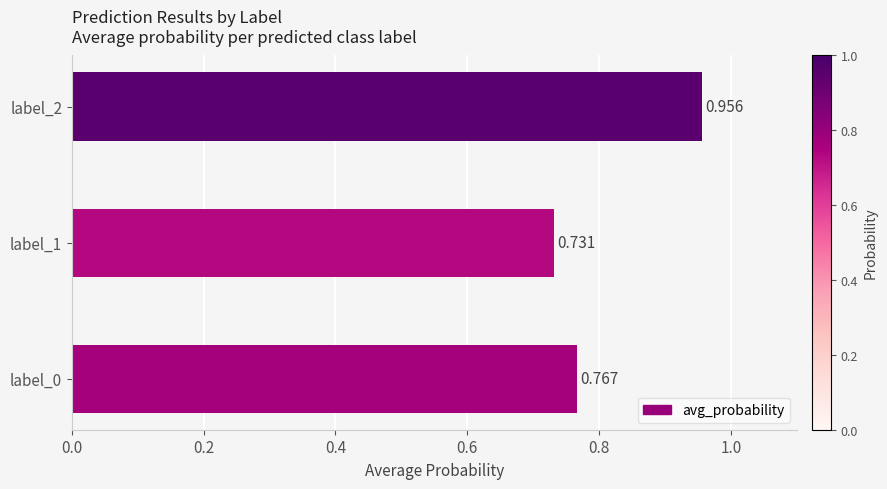

What is the difference between the maximum and second lowest values?

0.2